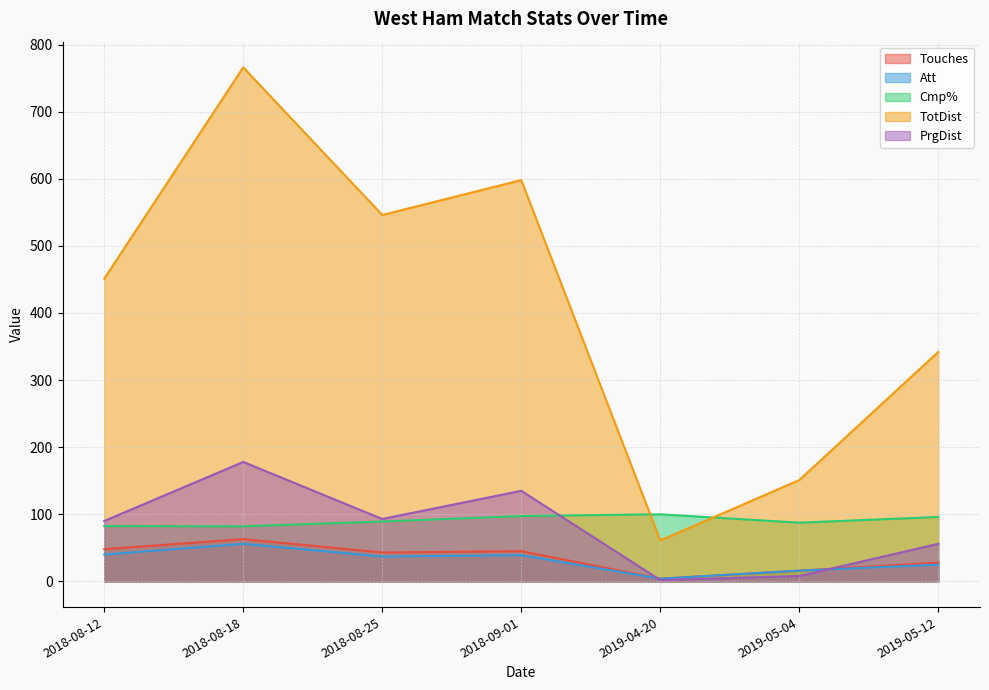

Between 2019-05-04 and 2018-08-18, which is larger?

2018-08-18